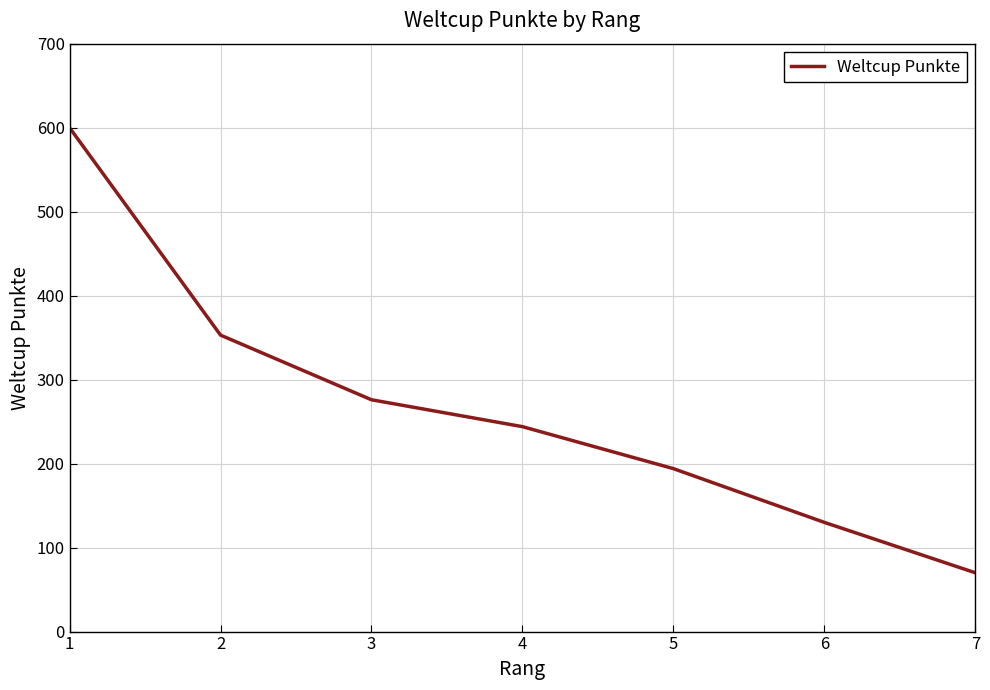

What value does the data have at 3?

276